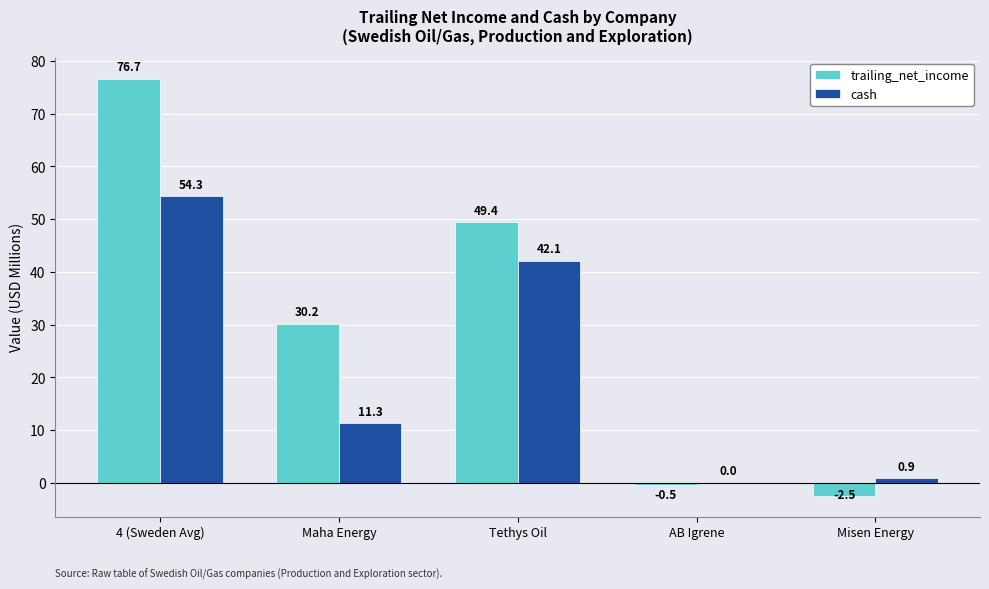

Between AB Igrene and Misen Energy, which series saw the biggest shift?

trailing_net_income